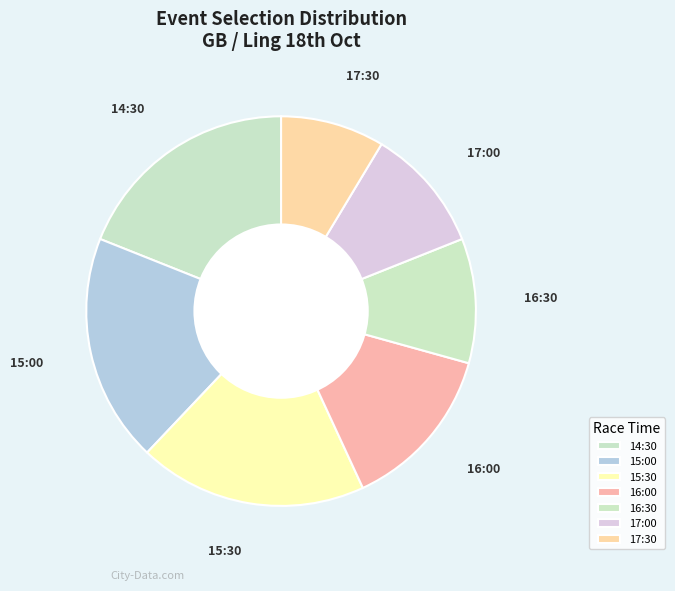

Which slice is the smallest?

17:30